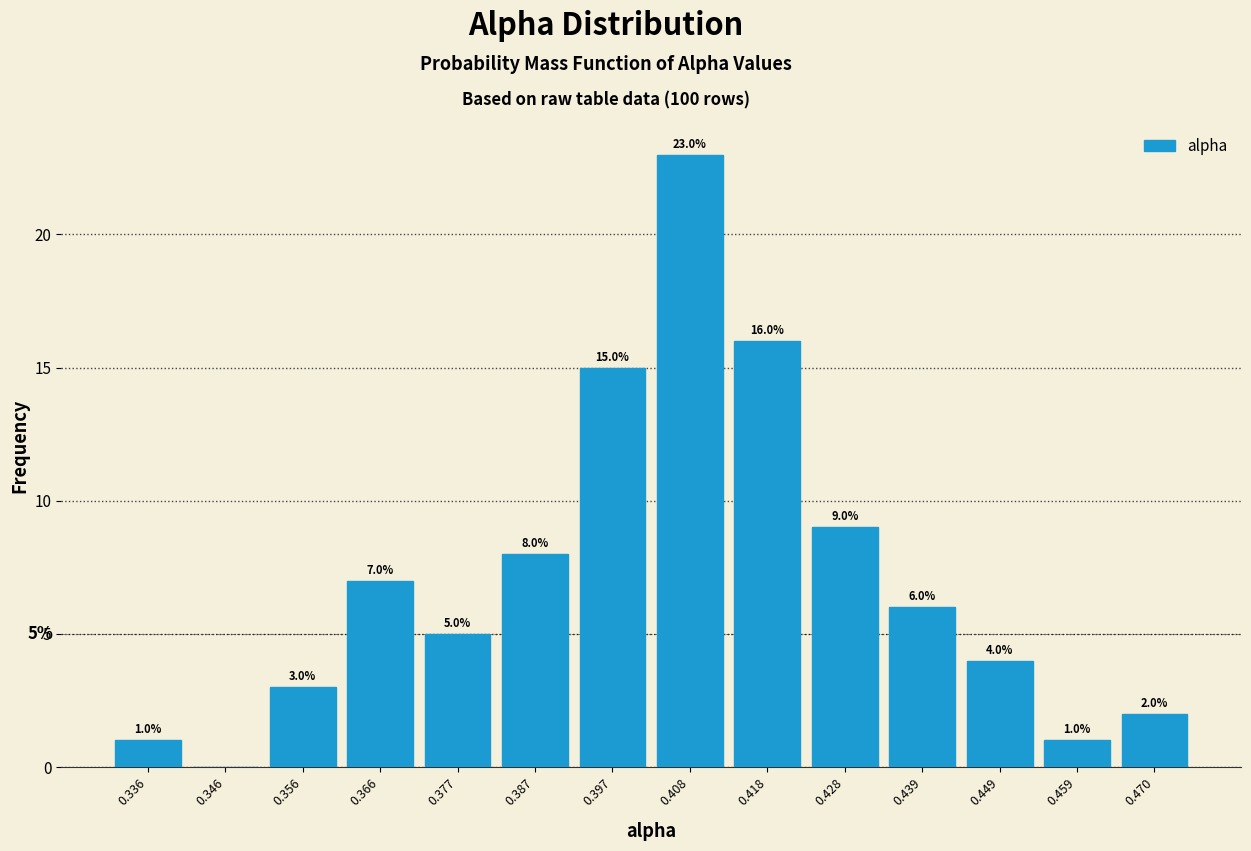

Over which range of the x-axis is the bar tallest?

0.402 to 0.412